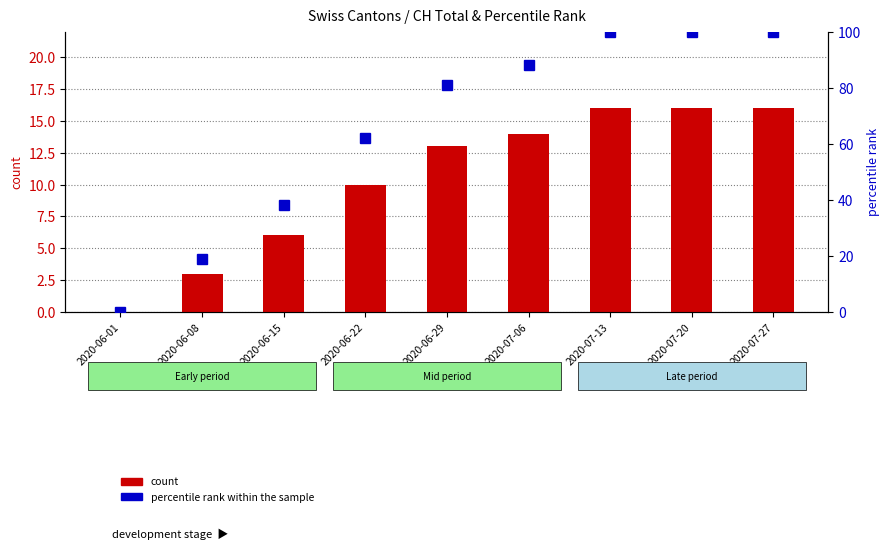

What is the spread (max minus min) of values at 2020-07-20?

84